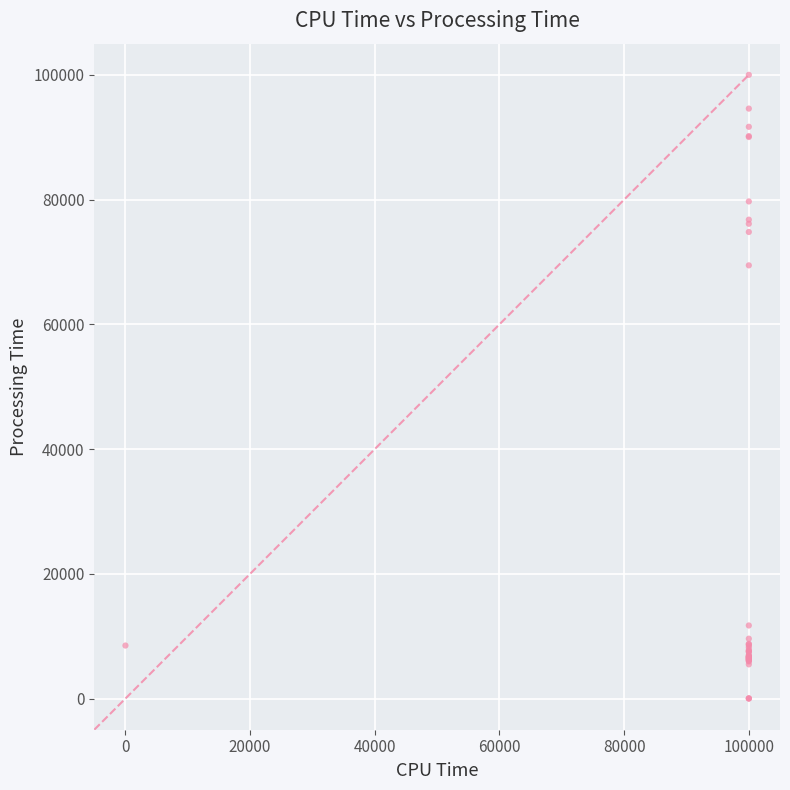

What Y value in the scatter plot is closest to 50000?

69456.0